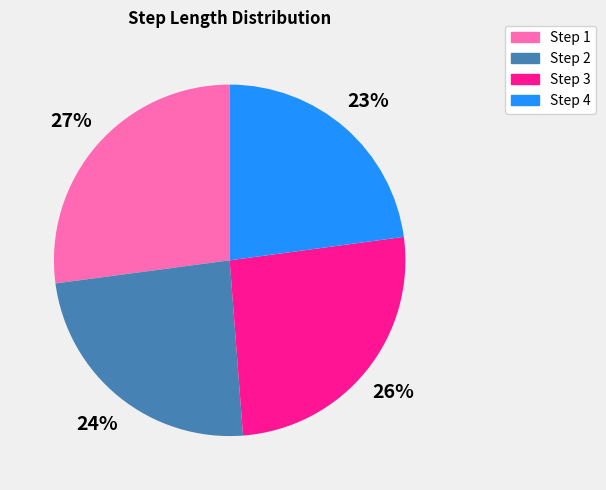

Rank the categories by value from lowest to highest.

Step 4, Step 2, Step 3, Step 1